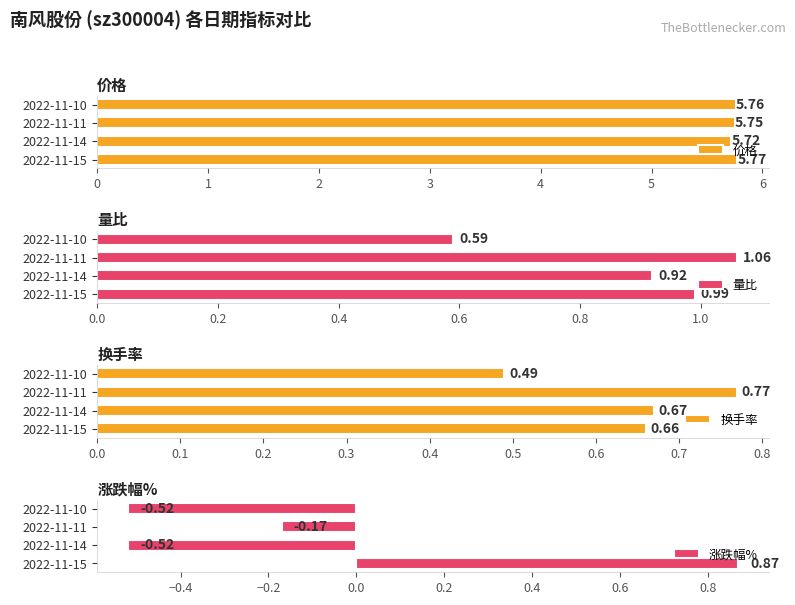

Which category has the highest value in the 换手率 series?

2022-11-11